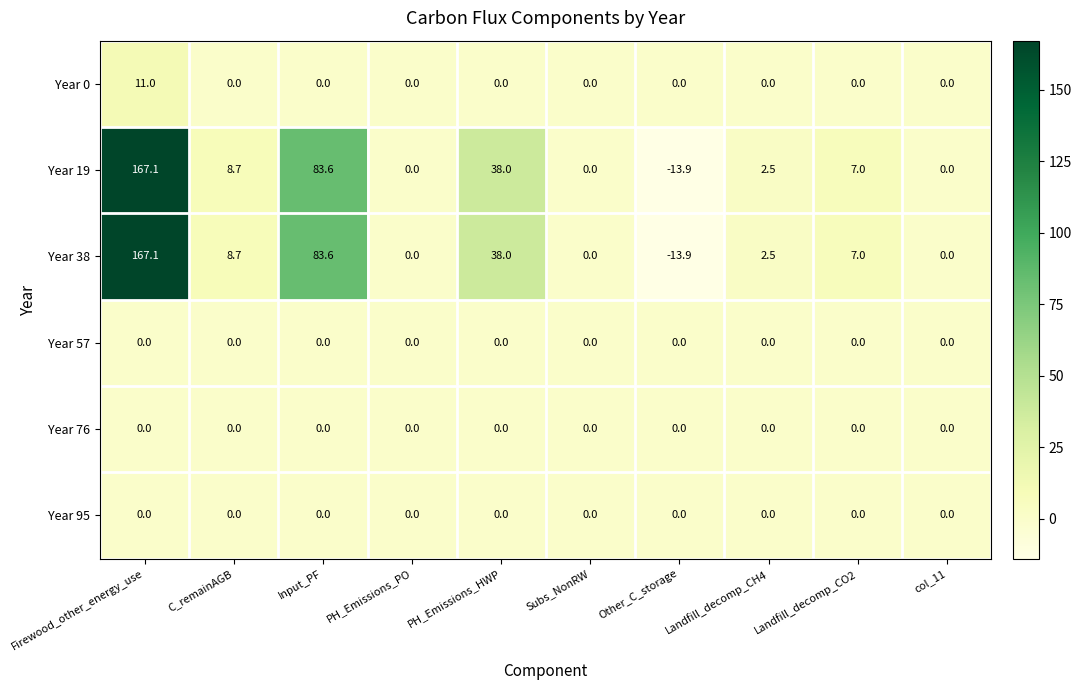

Read the Year 38 value at Input_PF.

83.6